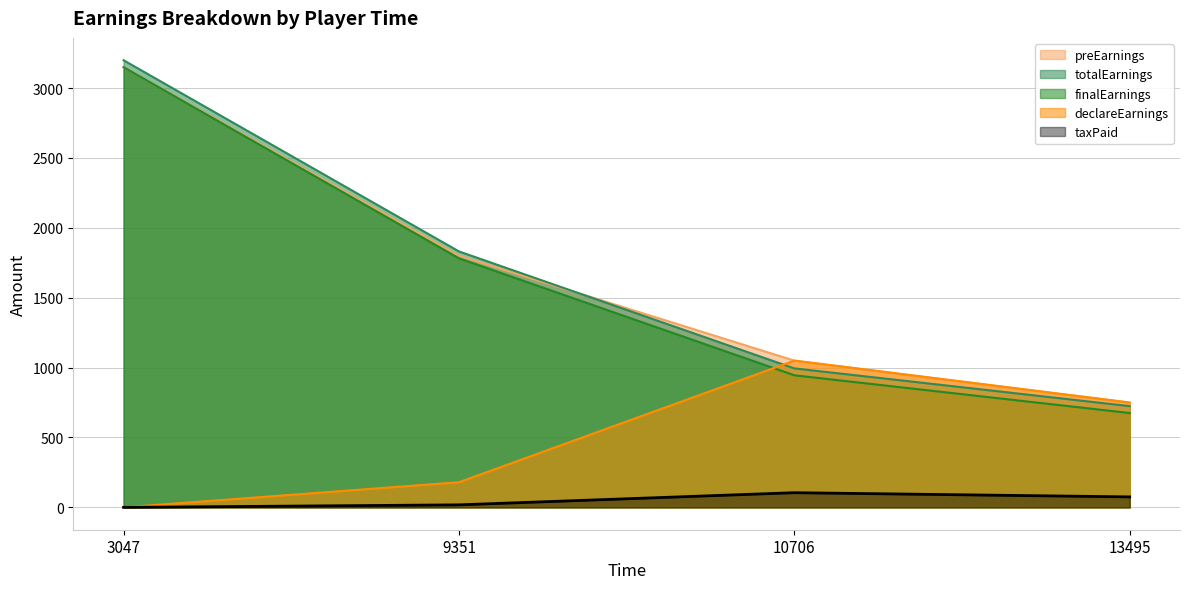

Reading left to right, what are all the values shown in this chart?

preEarnings: 3150.0	1800.0	1050.0	750.0
totalEarnings: 3199.5	1831.5	994.5	724.5
declareEarnings: 0.0	180.0	1050.0	750.0
taxPaid: 0.0	18.0	105.0	75.0
finalEarnings: 3150.0	1782.0	945.0	675.0